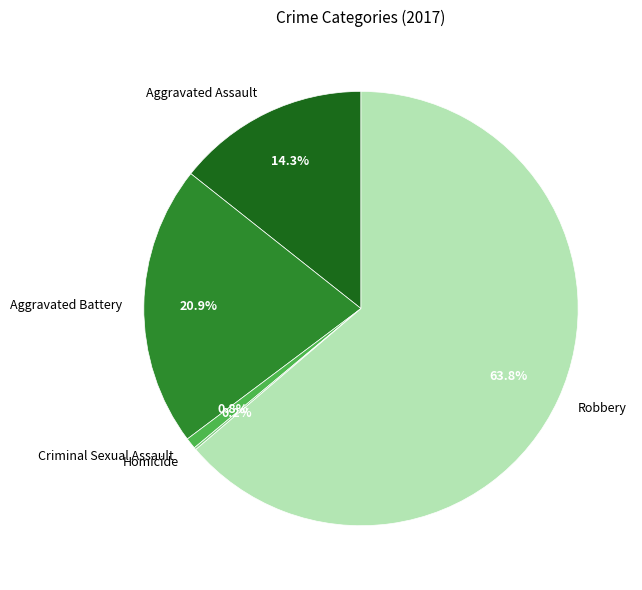

Does any single category account for the majority?

Yes